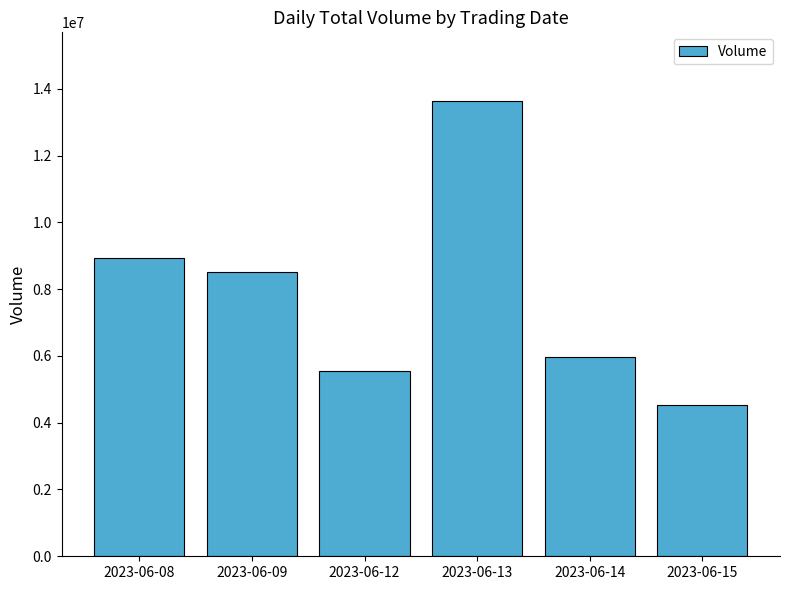

What is the minimum value shown in the chart?

4537338